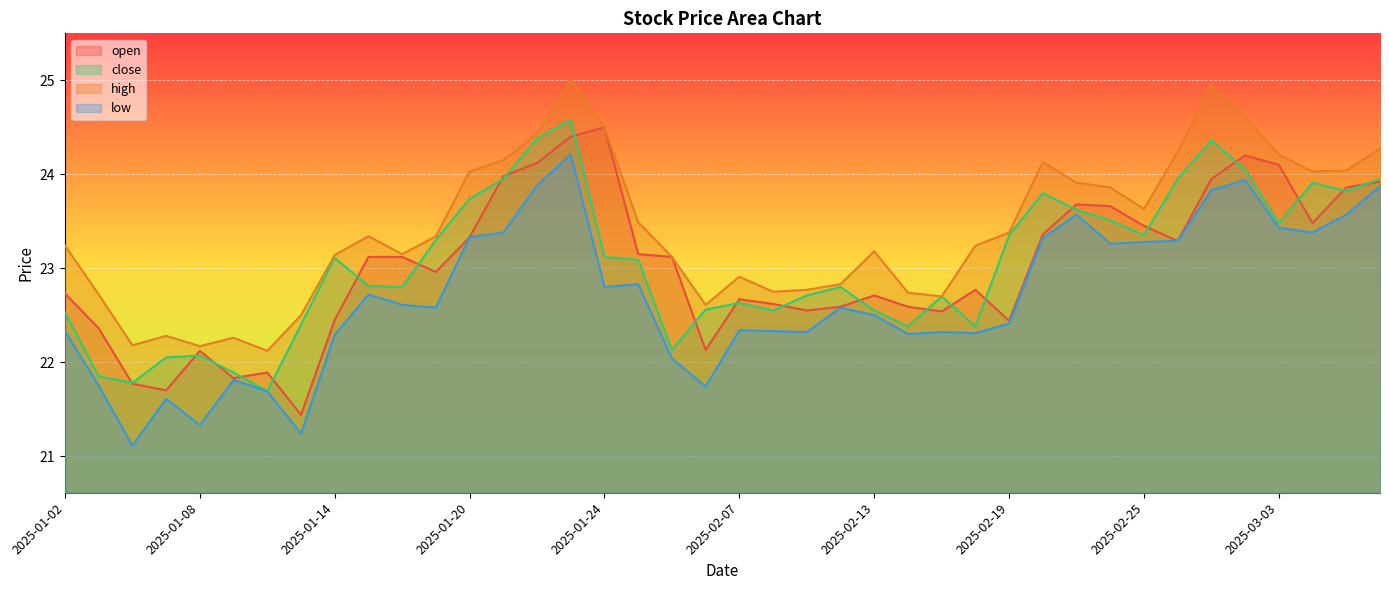

How many values in the low series are below 22?

8